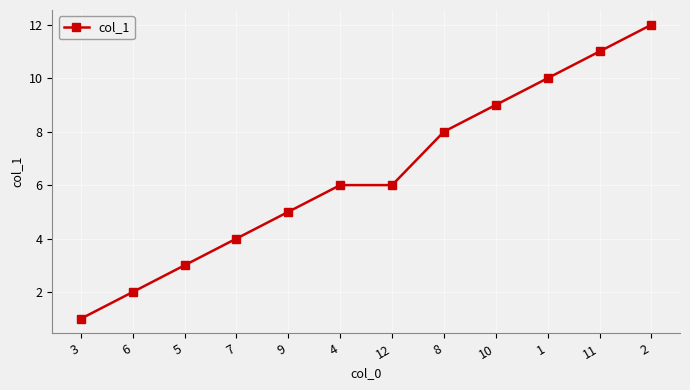

What is the difference between the maximum and minimum values?

11